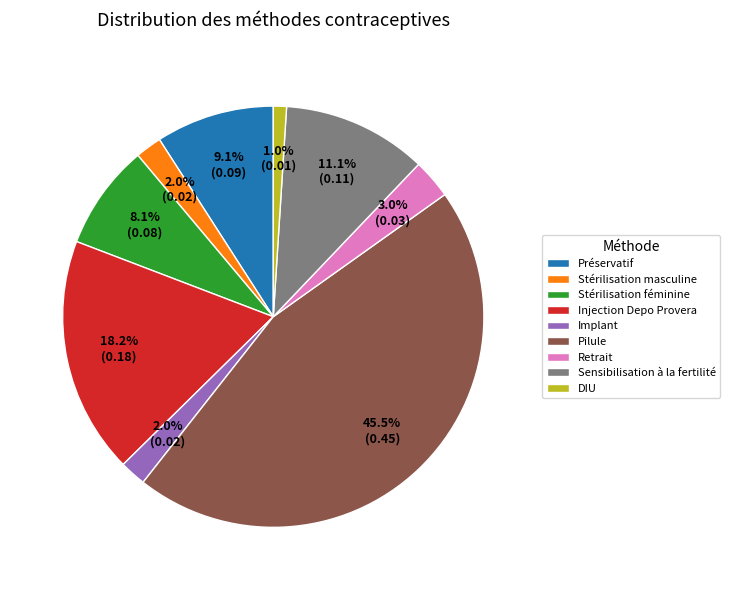

Does Sensibilisation à la fertilité represent more than half of the total?

No